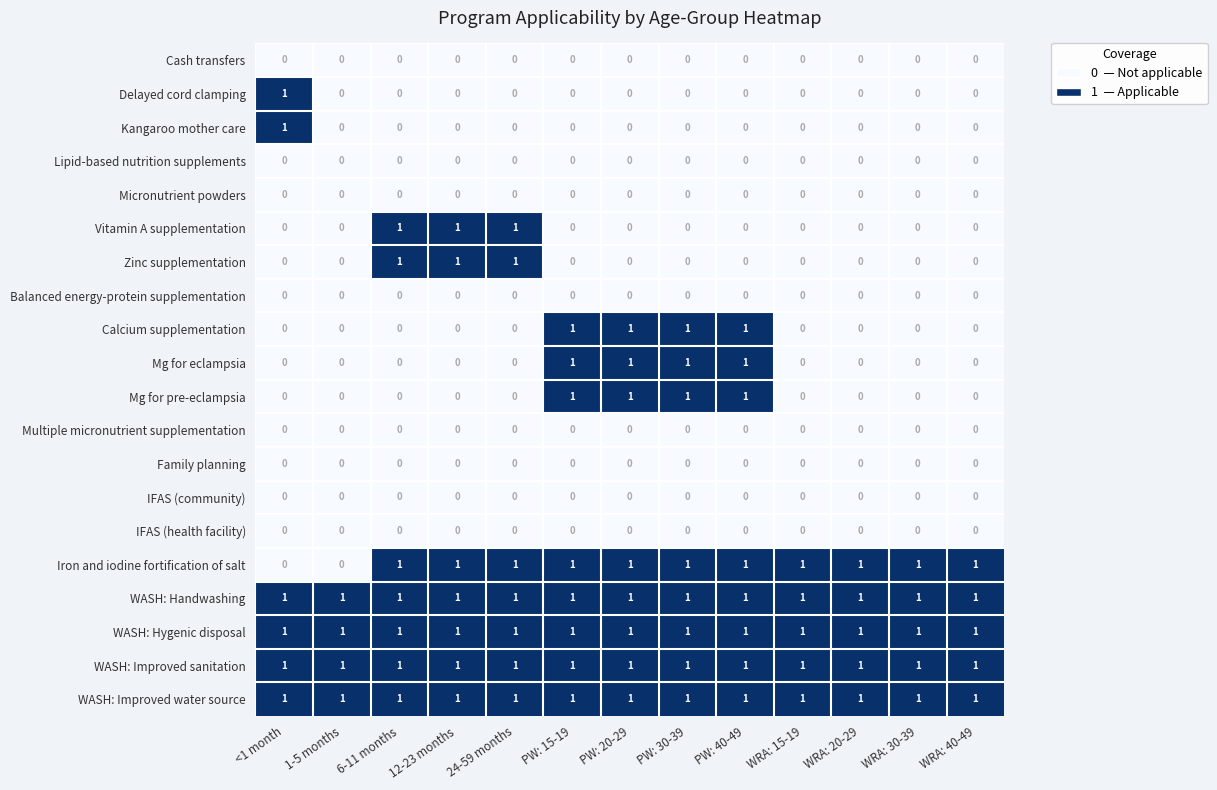

At how many categories does at least one series exceed 0?

13